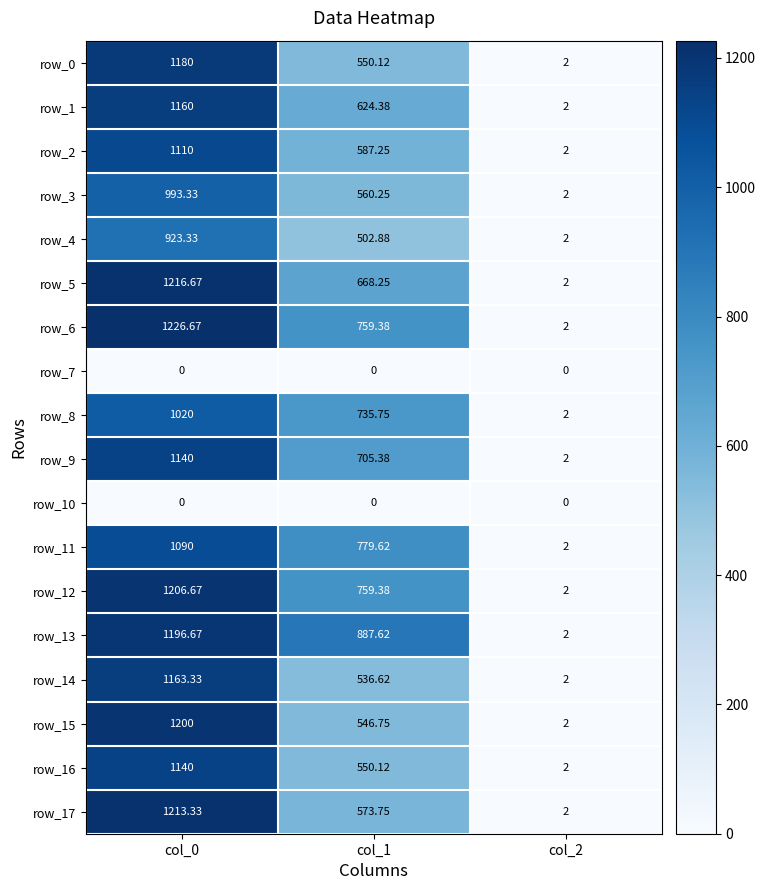

At how many categories does at least one series exceed 758?

2